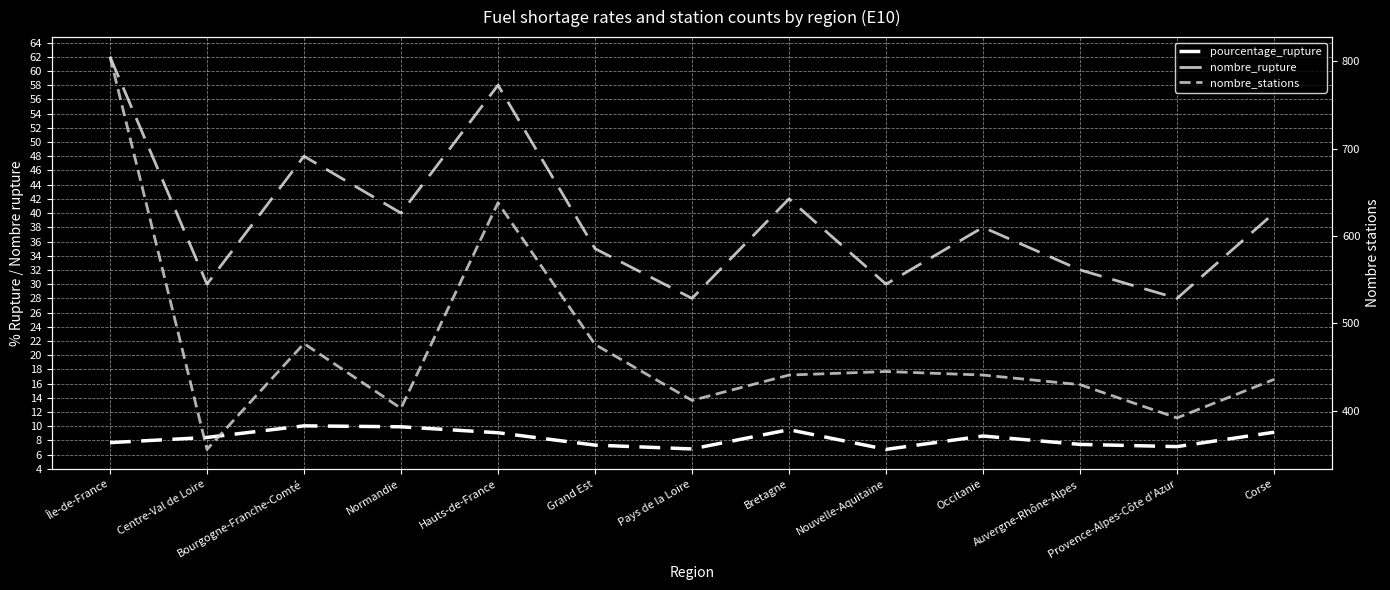

What is the total value across all series at Centre-Val de Loire?

394.4